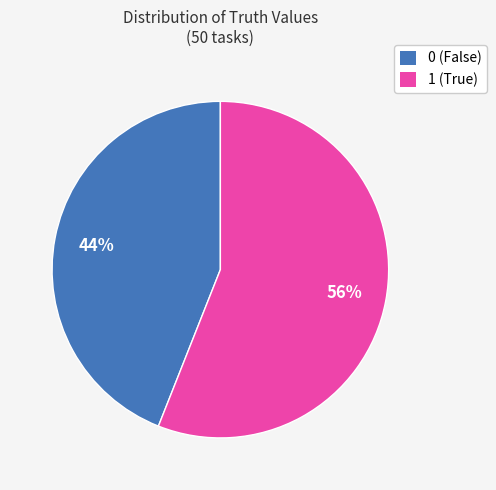

Rank the categories by value from highest to lowest.

1, 0